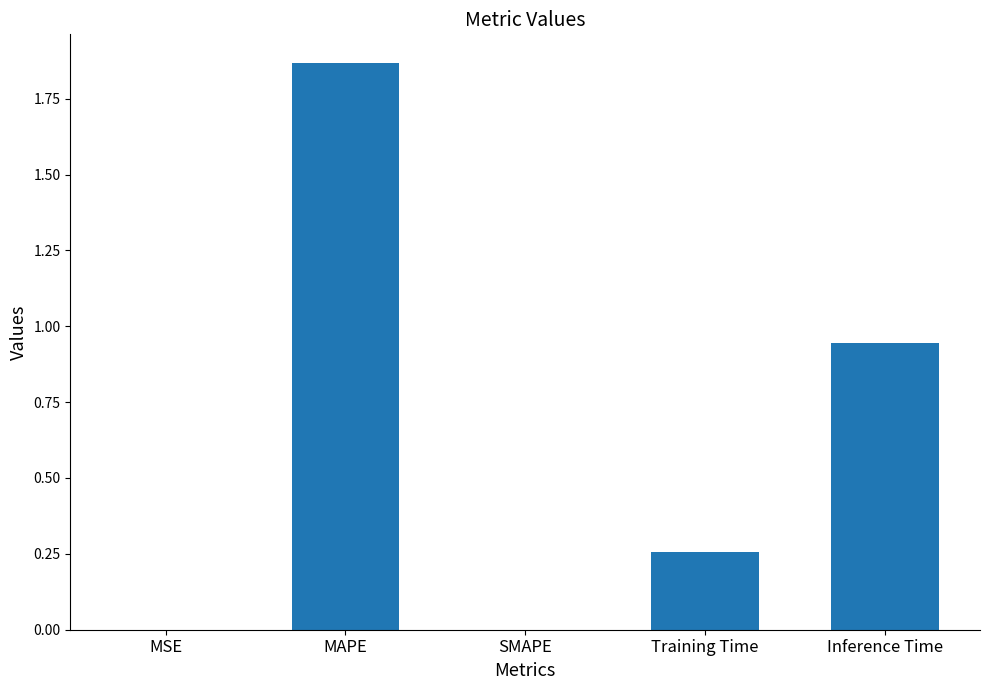

Which label corresponds to the largest value in the chart?

MAPE